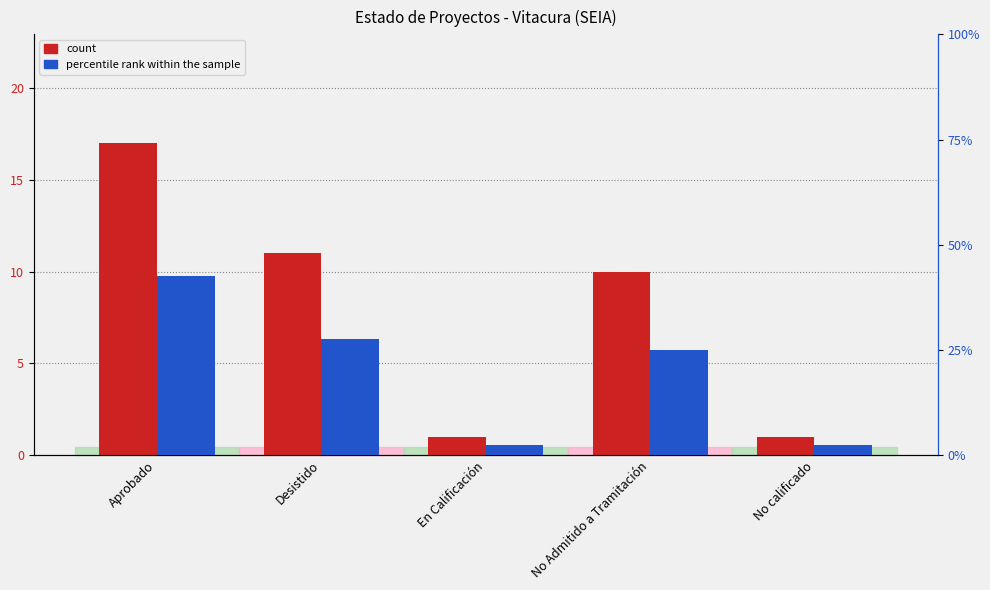

Reading left to right, transcribe all the data shown in this chart.

count: Aprobado=17.0	Desistido=11.0	En Calificación=1.0	No Admitido a Tramitación=10.0	No calificado=1.0
percentile rank within the sample: Aprobado=42.5	Desistido=27.5	En Calificación=2.5	No Admitido a Tramitación=25.0	No calificado=2.5